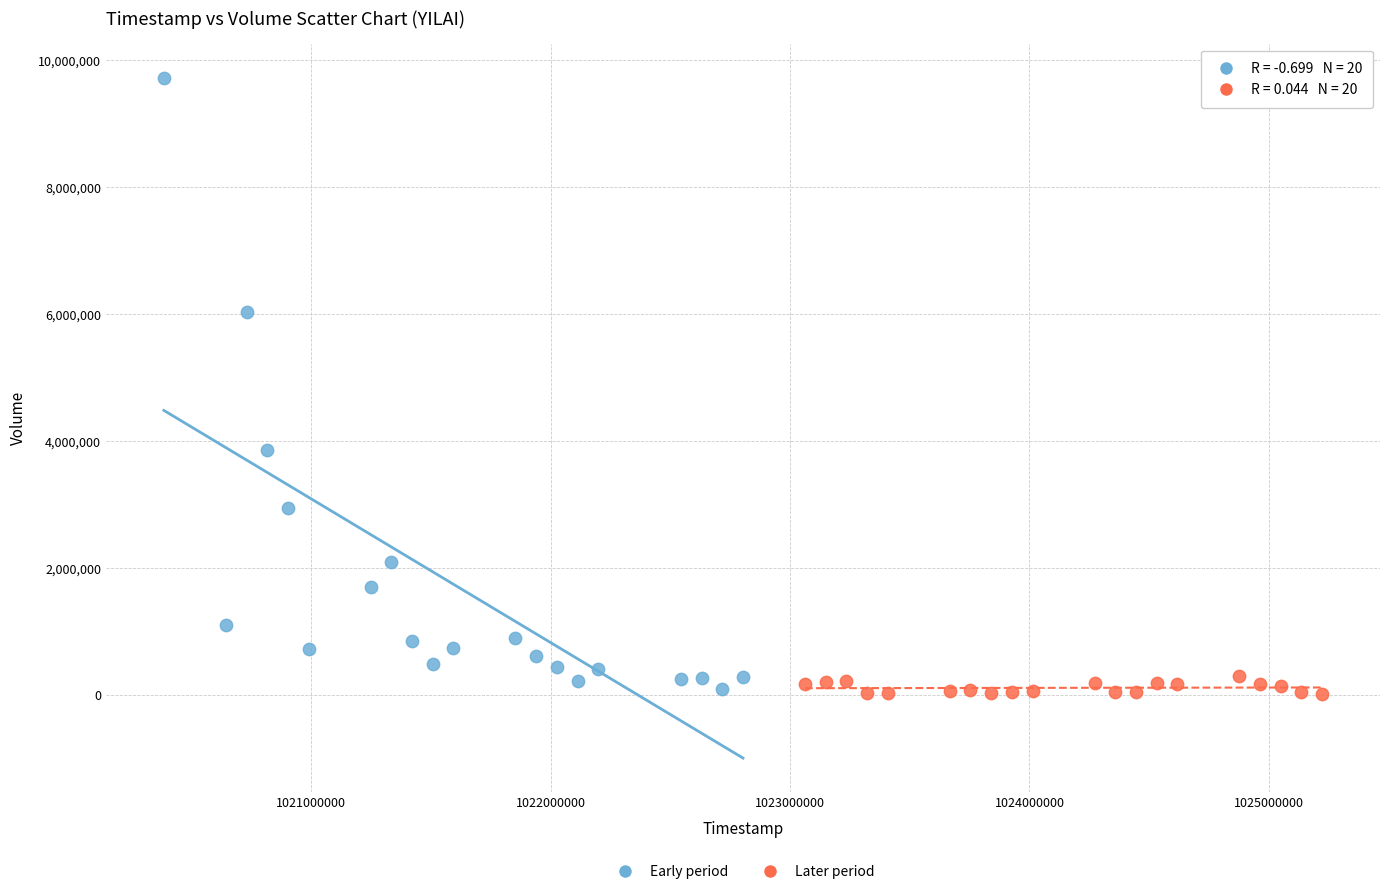

What are all the series names shown in the legend?

Early period, Later period